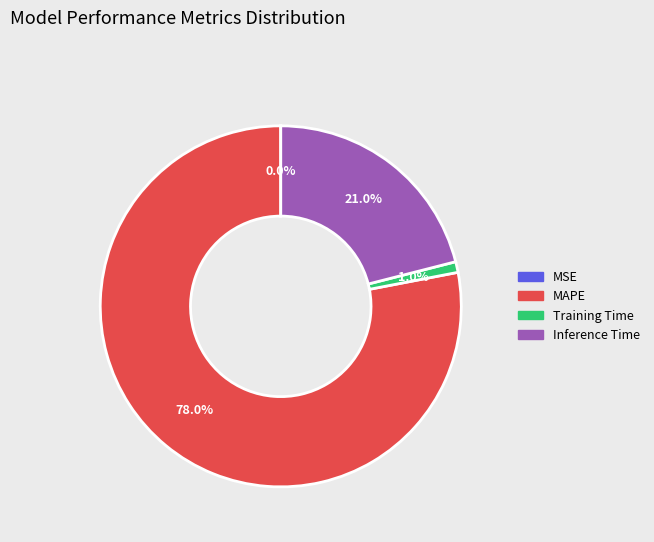

Which slice is the largest?

MAPE